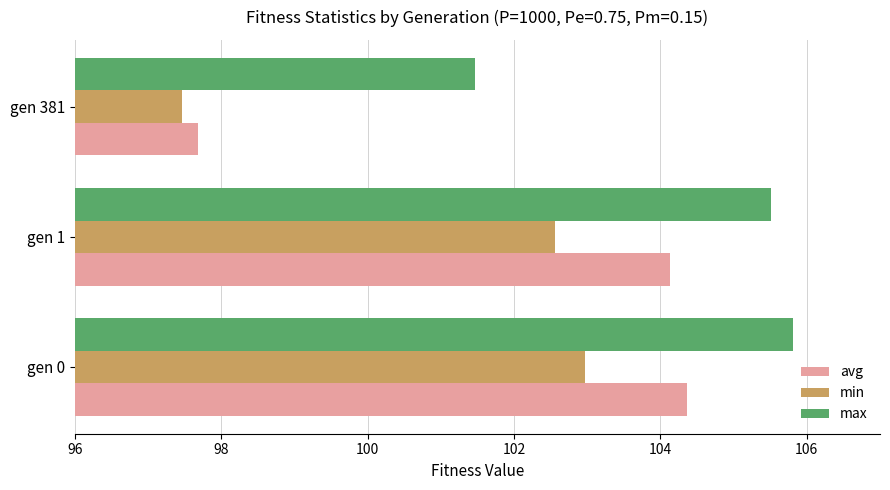

True or false: avg has a value of 104.1 at gen 1.

True